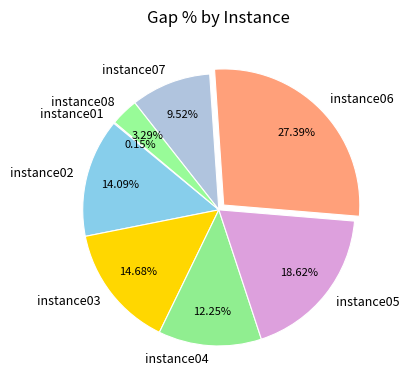

What portion of the pie excludes instance04?

87.7%